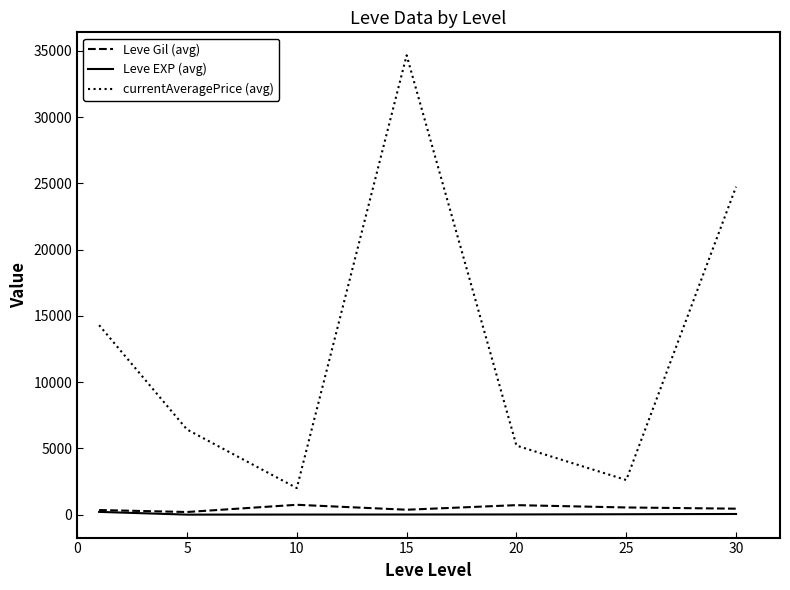

Which series has the largest total across all categories?

currentAveragePrice (avg)